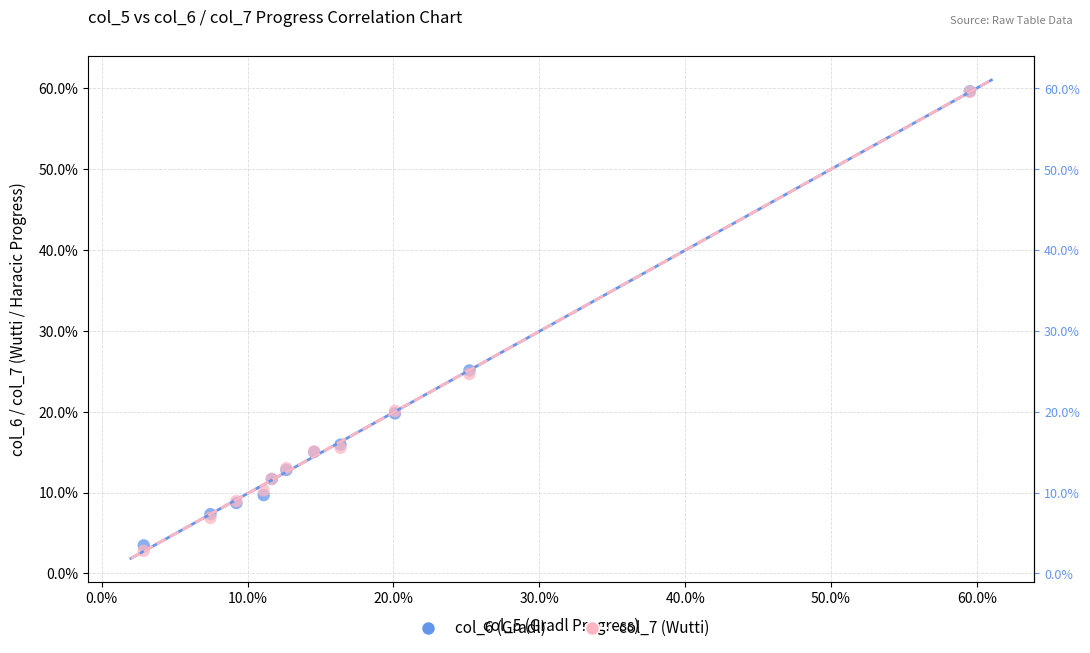

What are all the series names shown in the legend?

col_6 (Gradl), col_7 (Wutti)